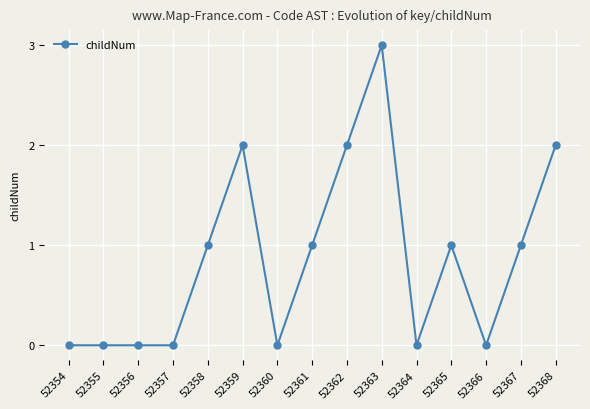

Is it true that the value at 52368 is 3?

False